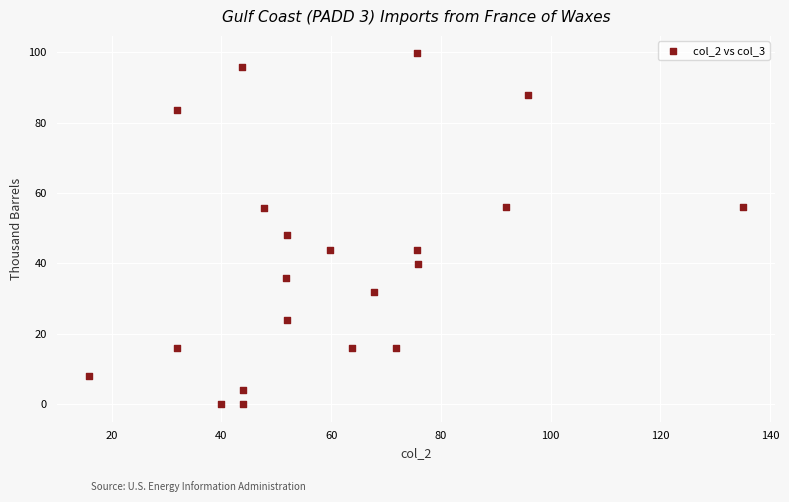

What is the range of X values (max minus min)?

119.1